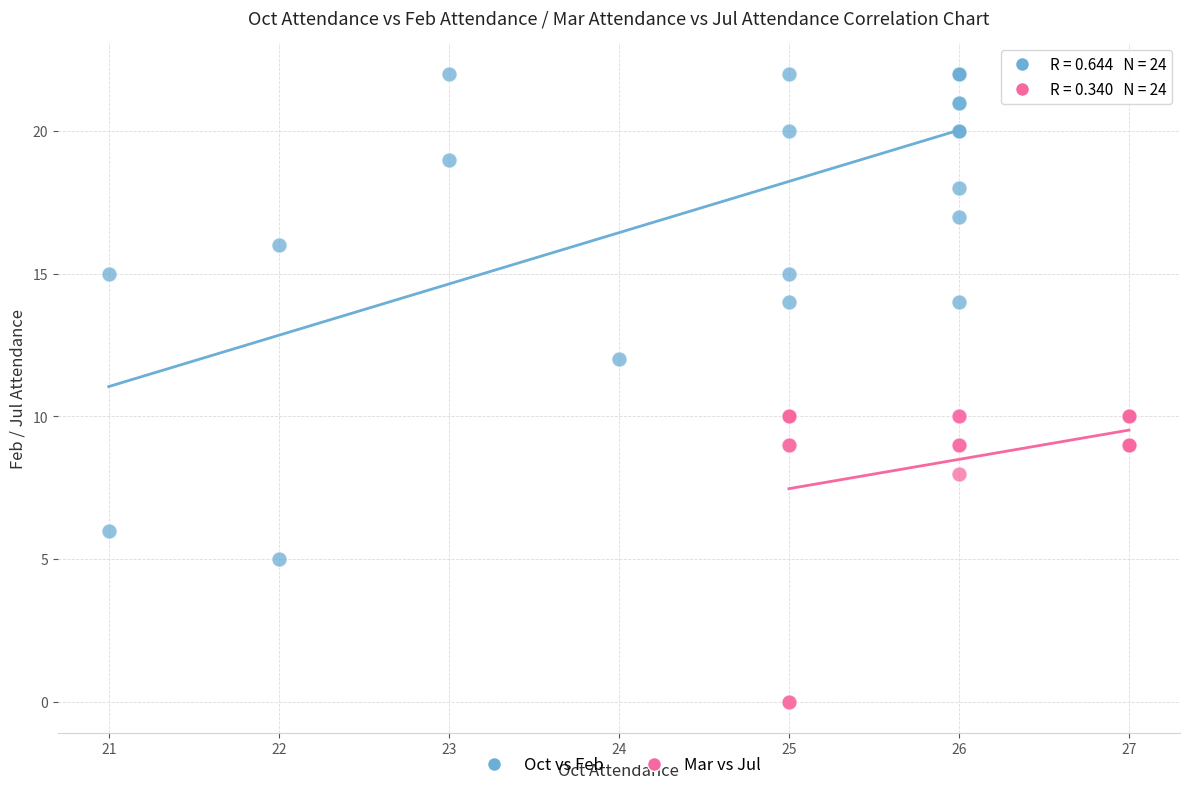

Which series reaches the minimum Y coordinate?

Mar vs Jul